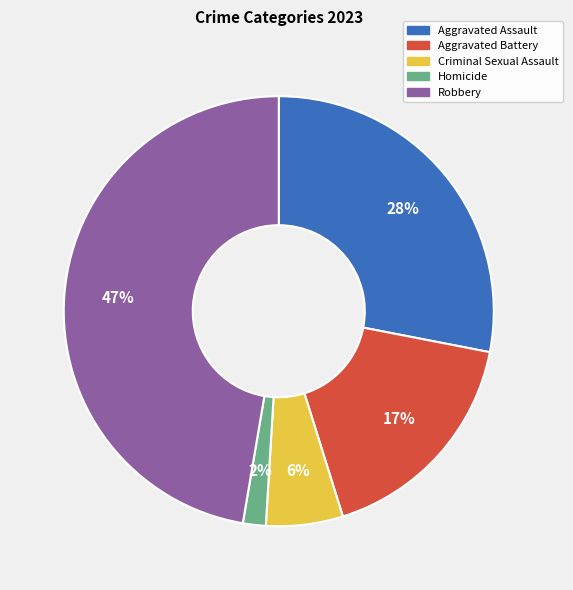

To the nearest percent, what portion does Robbery represent?

47%